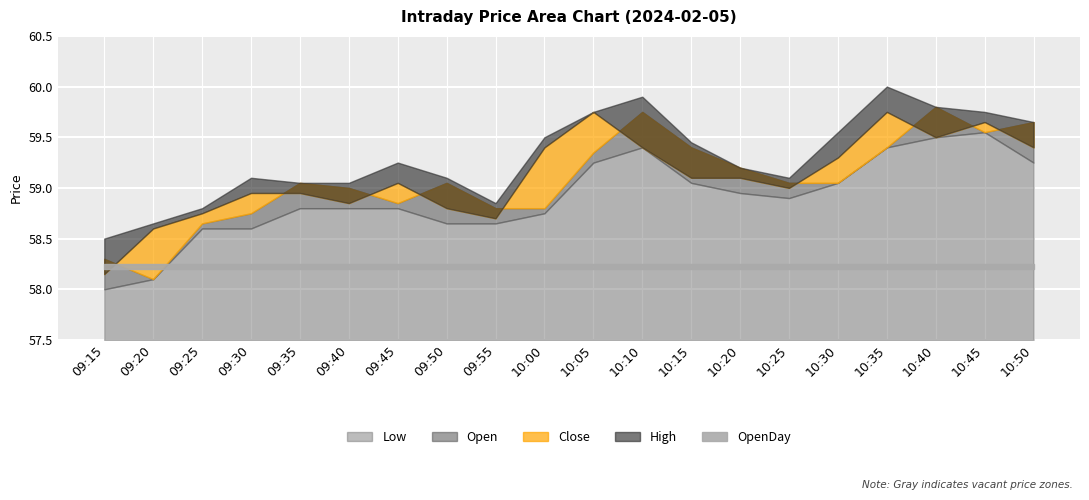

Where is High nearest to the value 59?

09:35